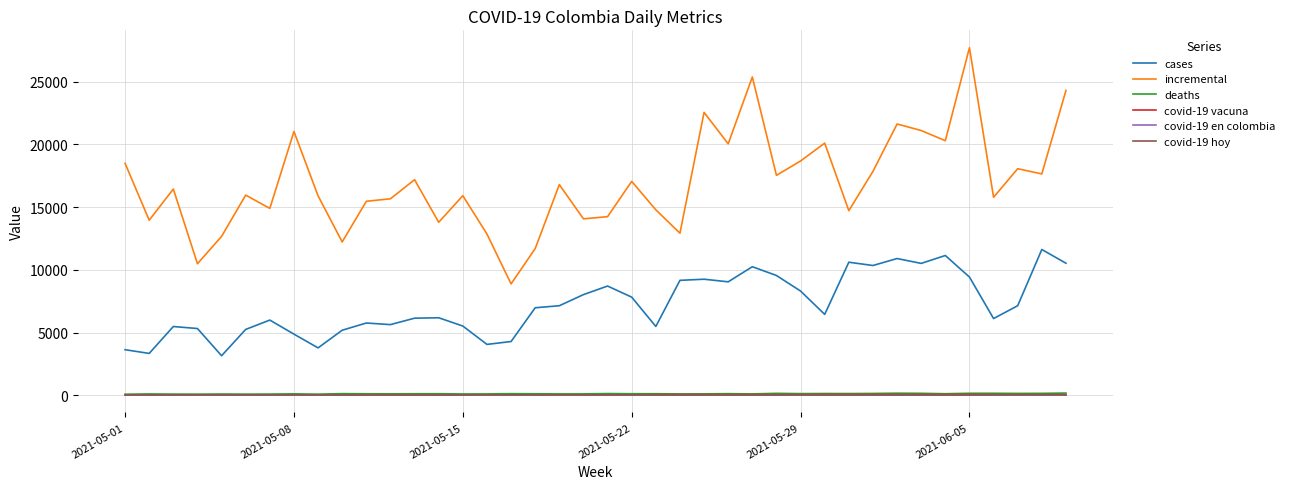

True or false: incremental and covid-19 vacuna intersect in this chart.

False